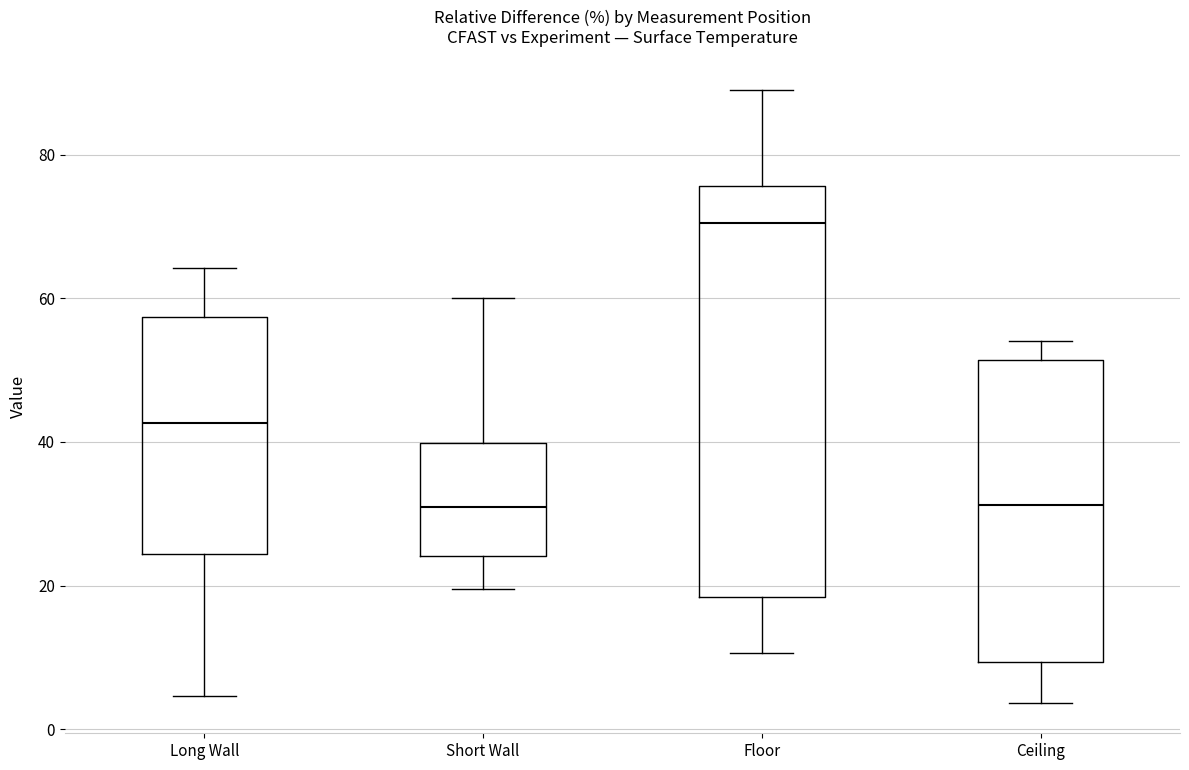

Reading left to right, transcribe this box plot: for each box, give where its median line is, the range the box spans, and where its two whiskers end, as read against the y-axis. The values are not printed on the chart, so give them approximately, as read against the axis.

Long Wall: median 42, box 24 to 58, whiskers 4 to 64
Short Wall: median 30, box 24 to 40, whiskers 20 to 60
Floor: median 70, box 18 to 76, whiskers 10 to 88
Ceiling: median 32, box 10 to 52, whiskers 4 to 54